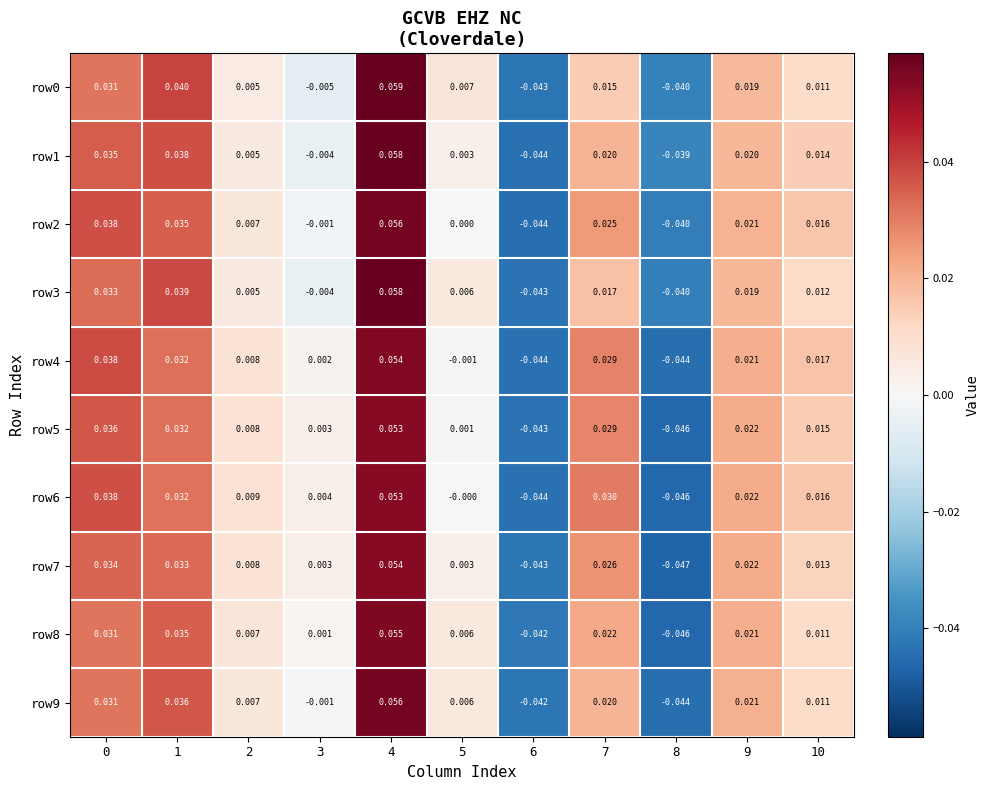

Is the value of row9 at 2 greater than the value of row6 at 10?

No